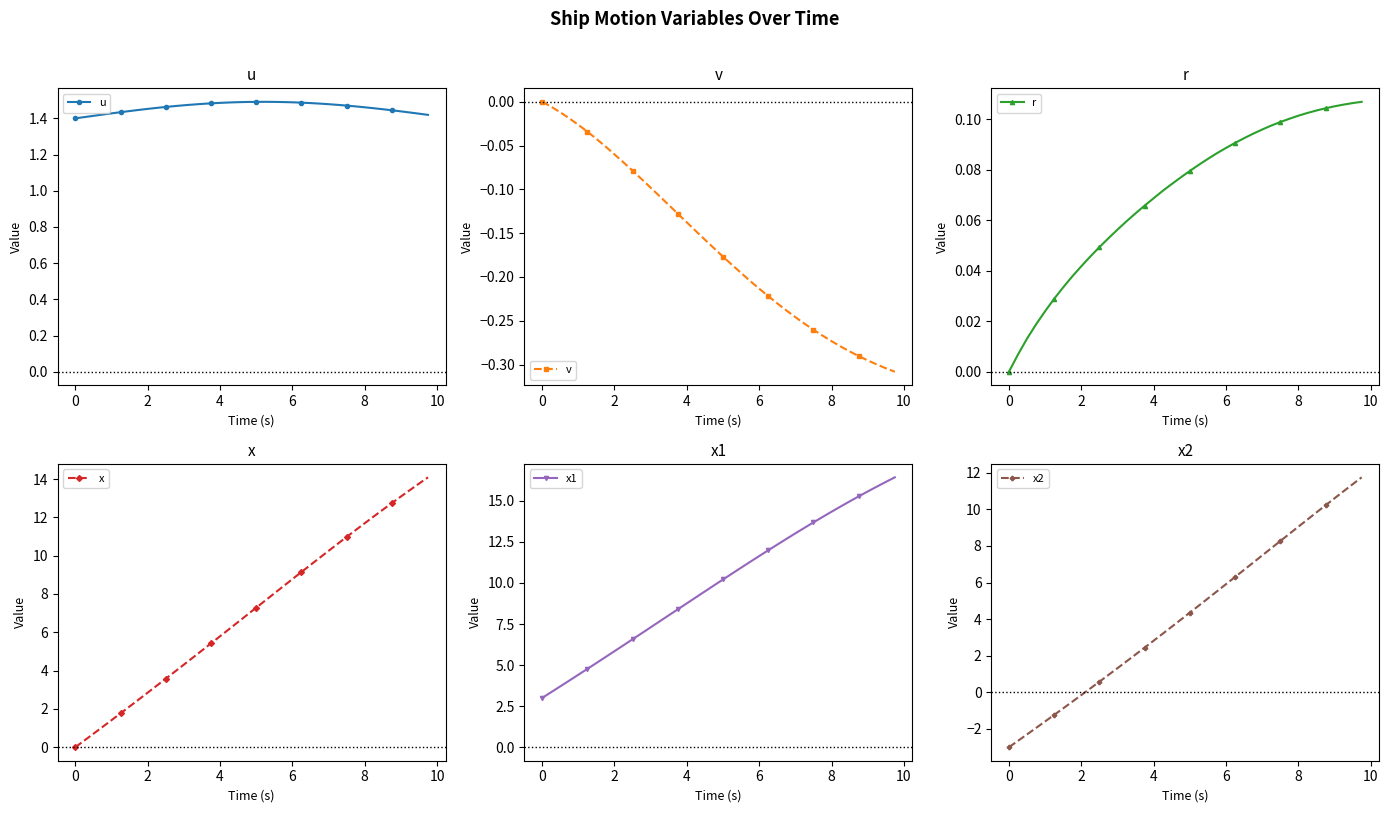

How many values in the v series are below 0?

39